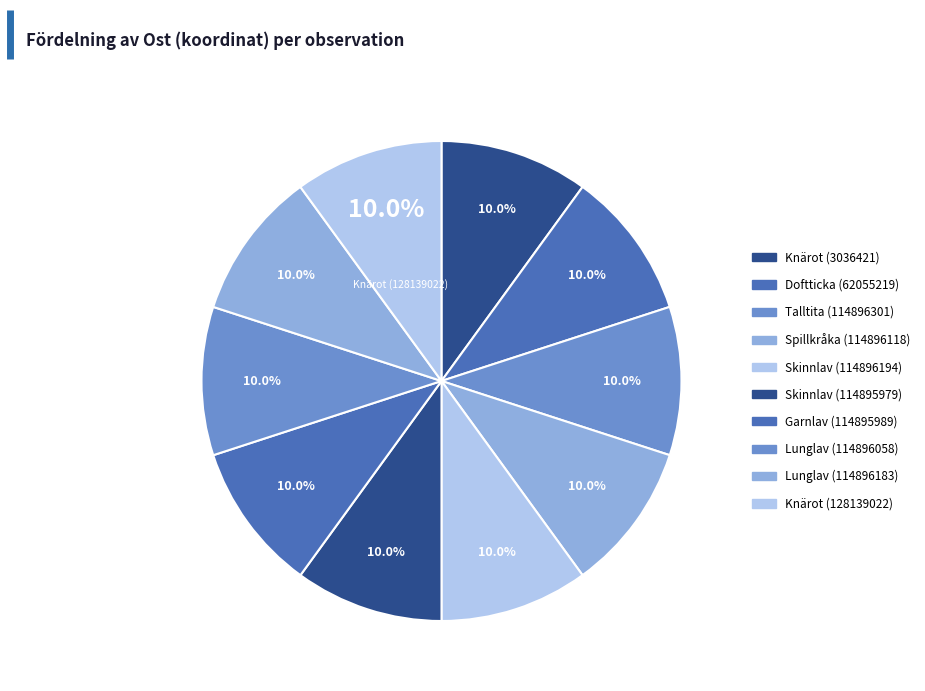

How many segments does this pie chart have?

10